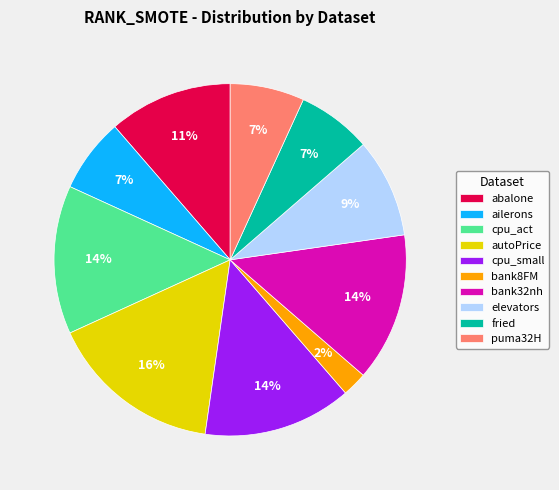

Approximately how many times larger is the value at fried compared to cpu_small?

0.5